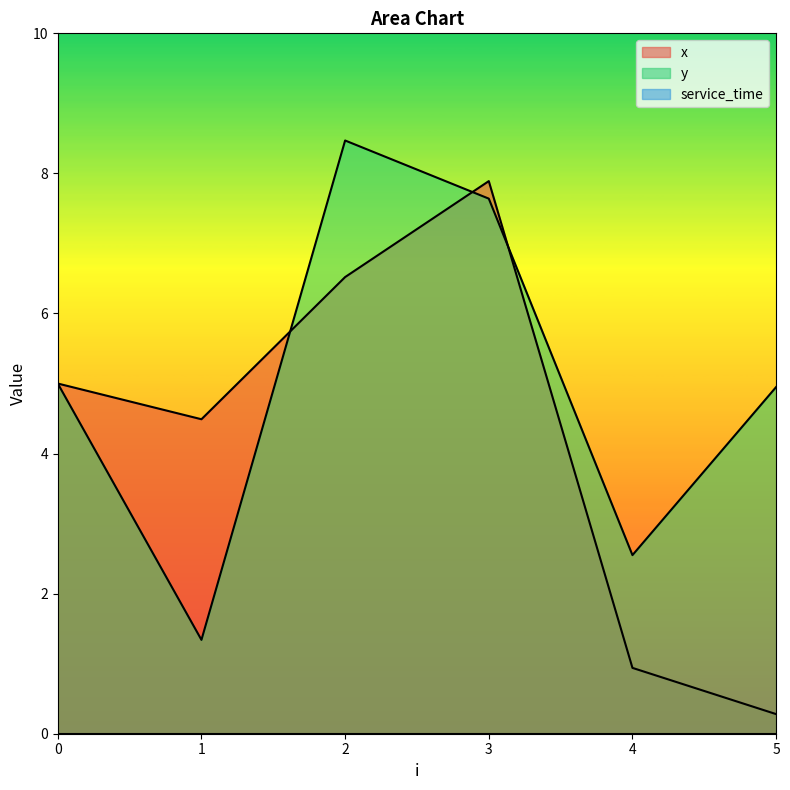

What is the difference between the x values at 4 and 3?

6.9